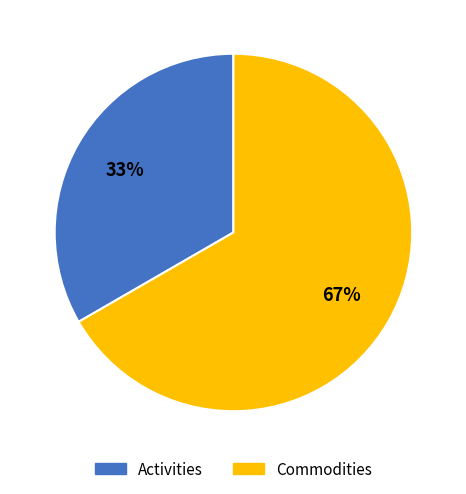

What is the ratio of the value at Activities to the value at Commodities?

0.5